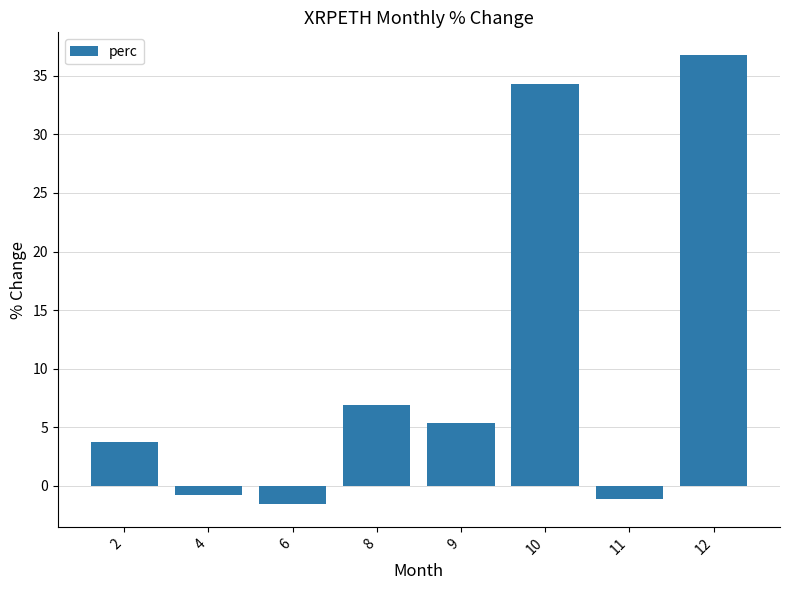

Reading left to right, transcribe all the data shown in this chart.

3.8	-0.7	-1.6	6.9	5.3	34.3	-1.1	36.8